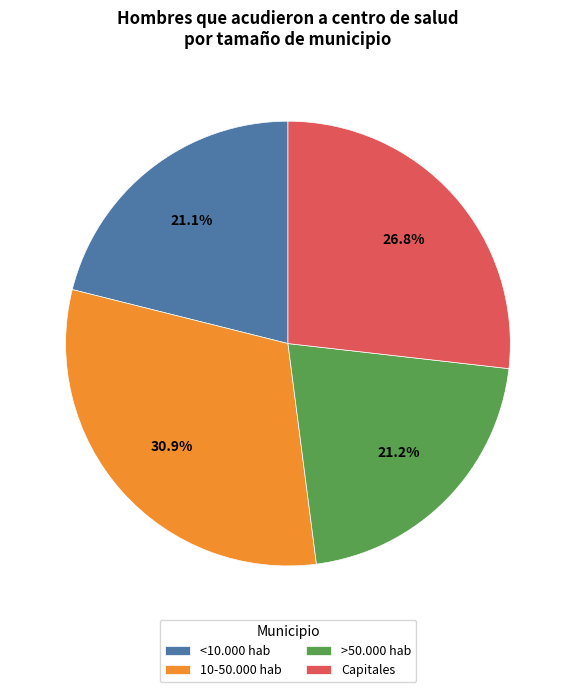

How many segments does this pie chart have?

4